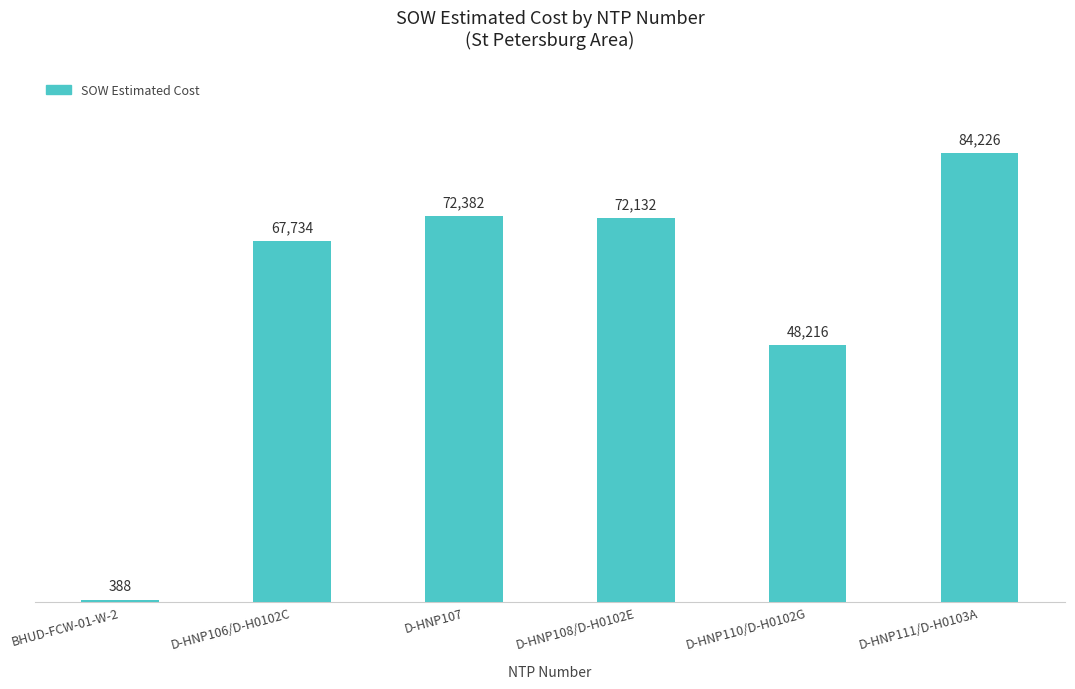

What position from the left is D-HNP108/D-H0102E?

4